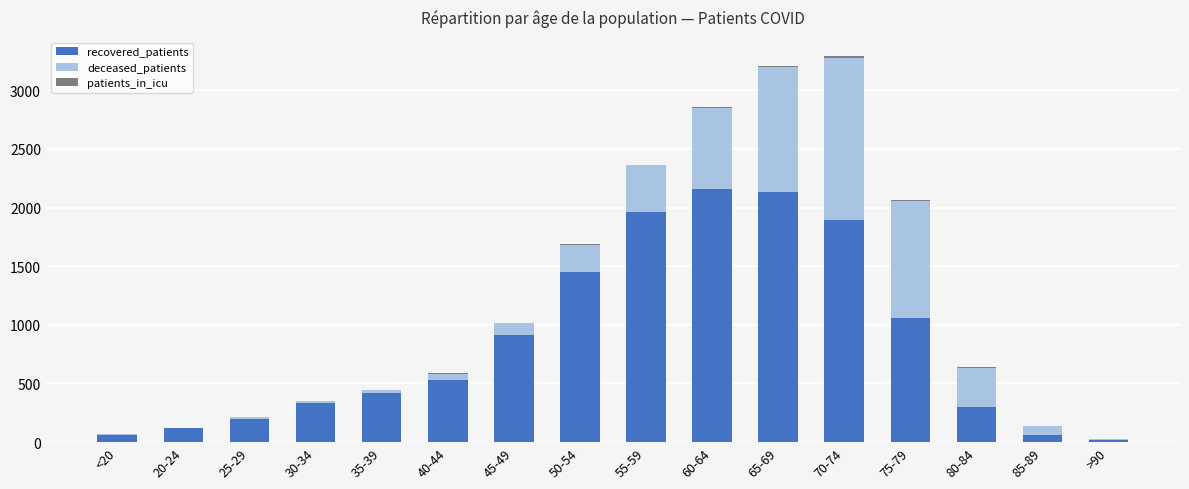

The value of recovered_patients at 20-24 is 120. True or false?

True